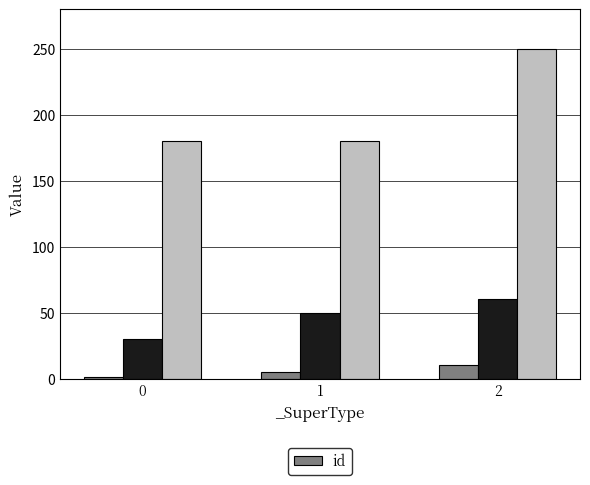

Reading right to left, extract all data points from this chart.

2=10.3	1=5.3	0=1.0